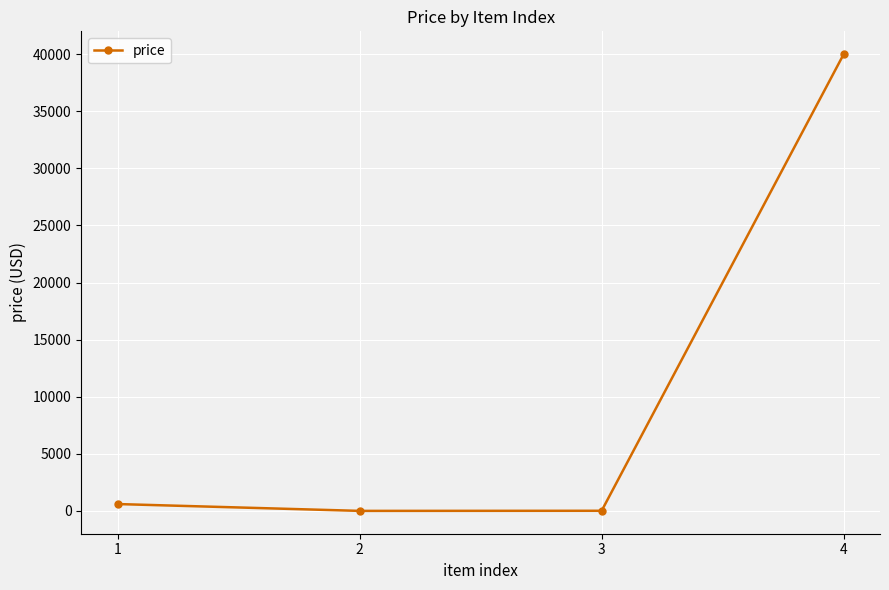

At which category does the chart reach its peak across all series?

4